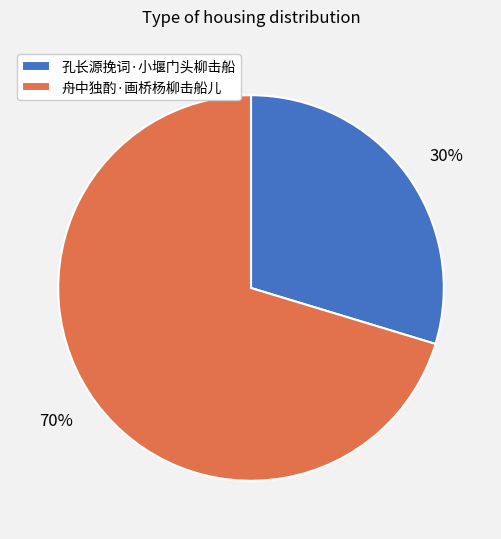

Does 舟中独酌·画桥杨柳击船儿 represent more than half of the total?

Yes